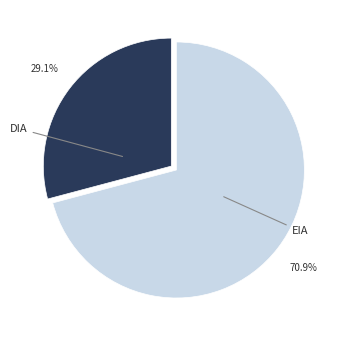

How many segments does this pie chart have?

2